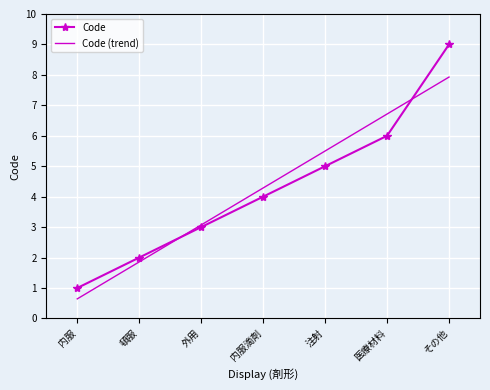

How many data points does each series have?

7